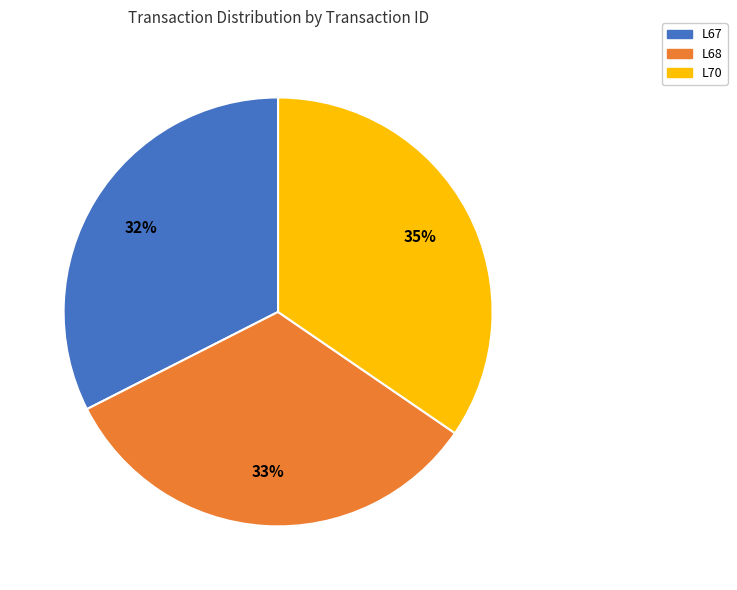

Which category has the biggest portion of the pie?

L70